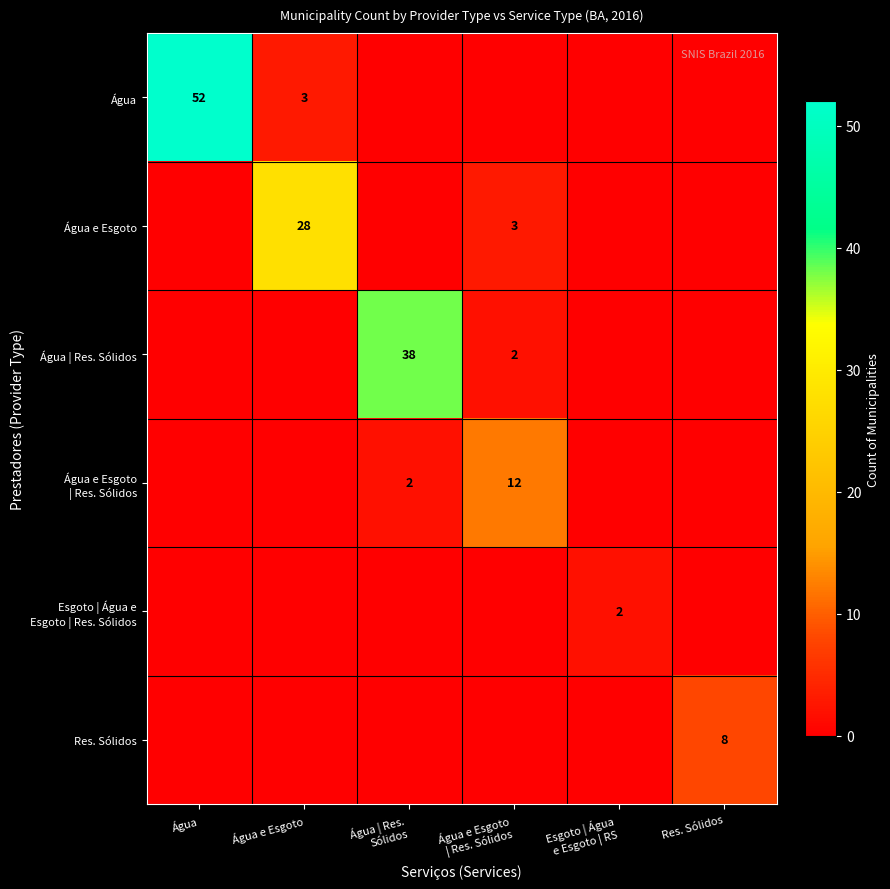

Count the Res. Sólidos values in the range 0 to 1.

5